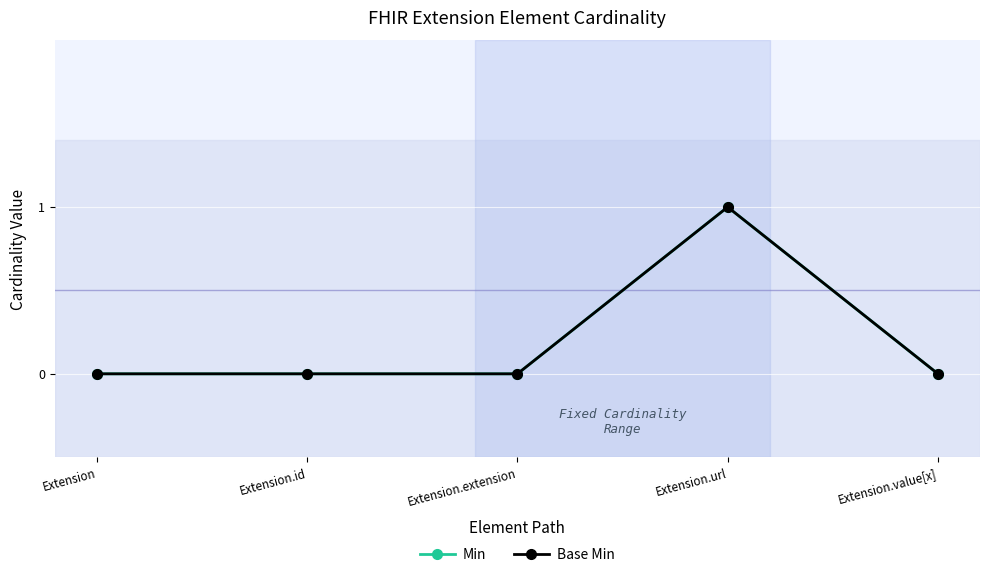

Which series has the largest range (max minus min)?

Min